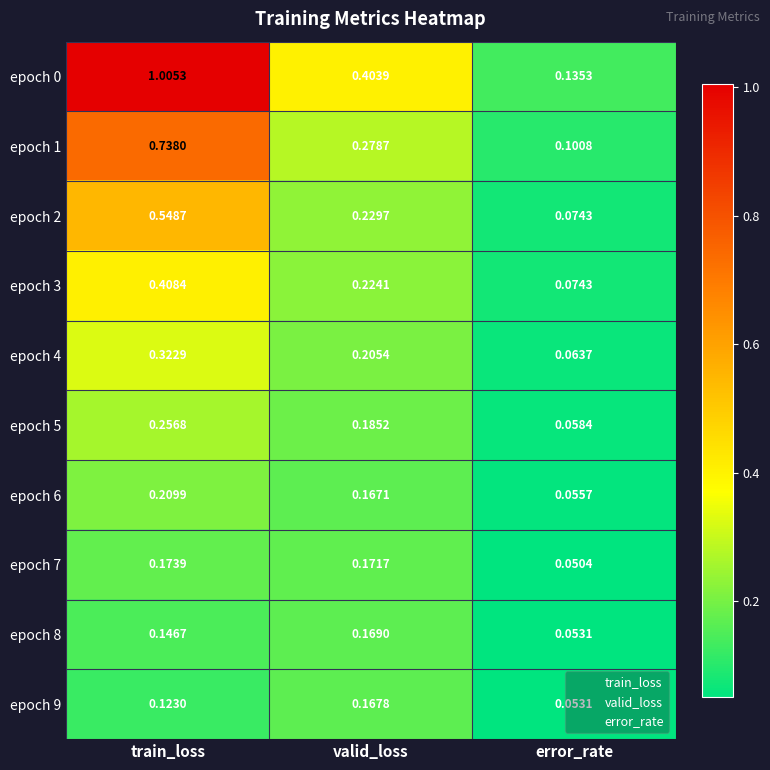

How many data points does each series have?

3